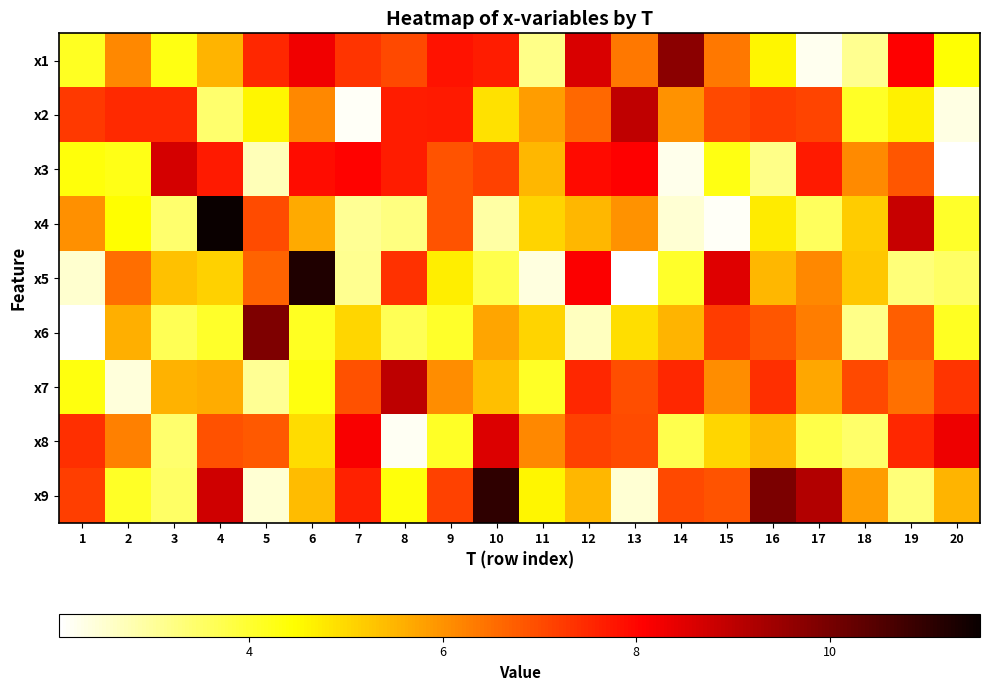

Which label corresponds to the smallest value in the chart?

20